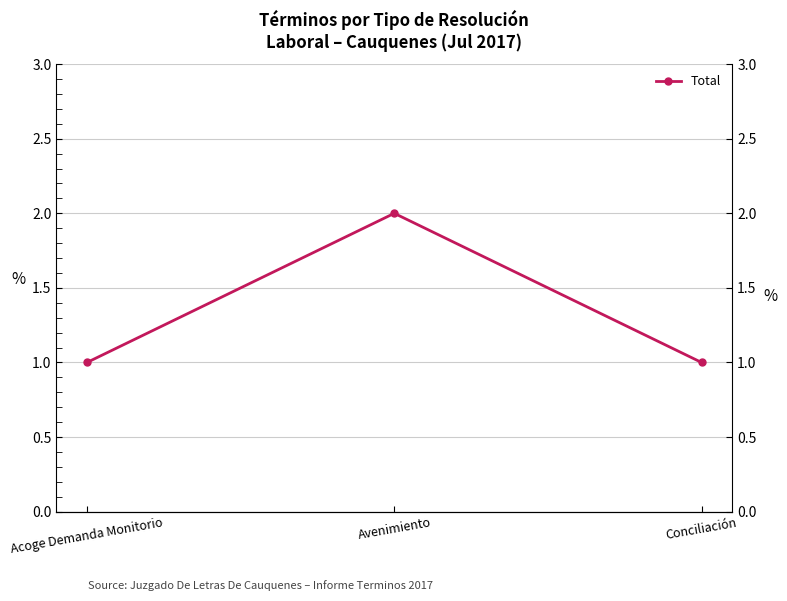

Which label corresponds to the largest value in the chart?

Avenimiento